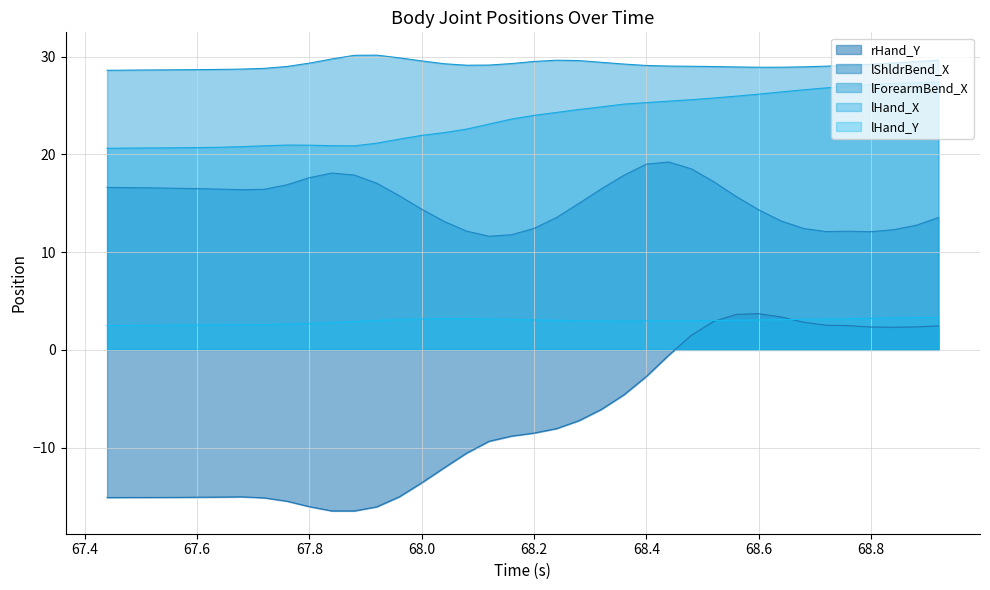

What is the greatest value displayed?

30.2